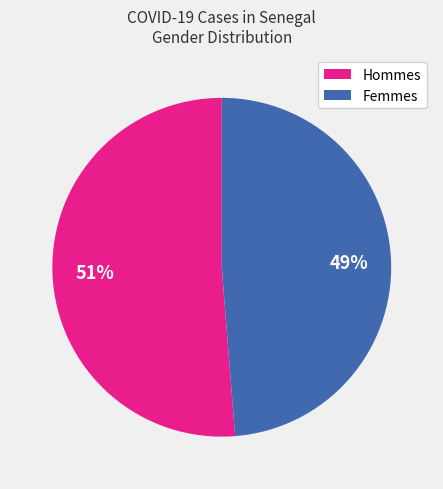

To the nearest percent, what is the combined percentage of Femmes and Hommes?

100%